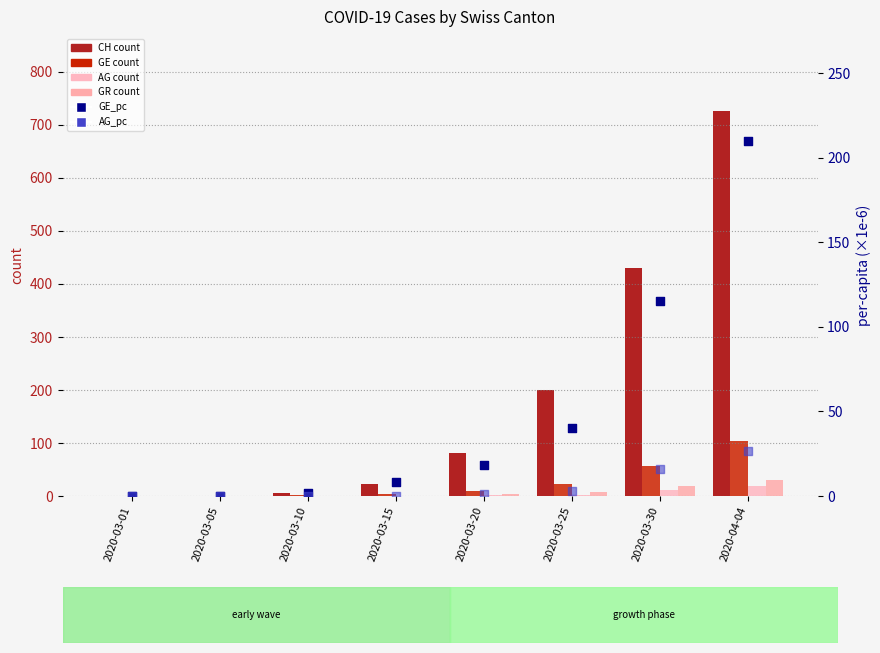

At which category is the sum across all series the highest?

2020-04-04